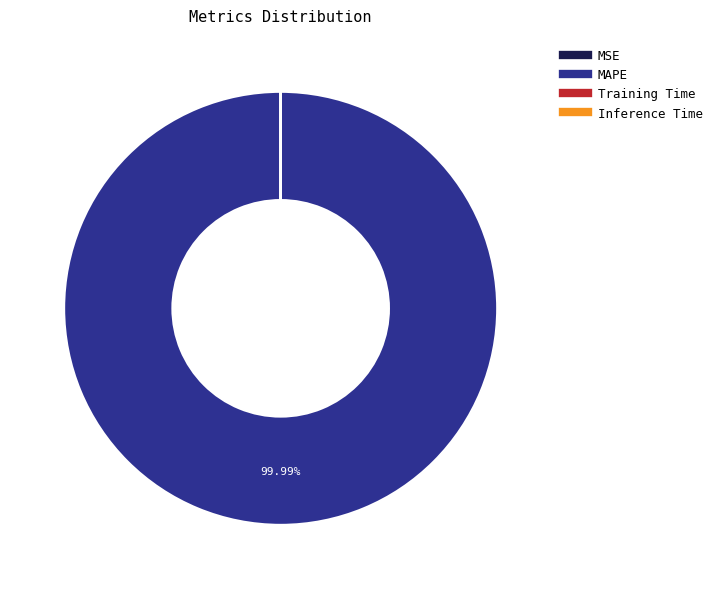

What is the largest slice in the pie chart?

MAPE